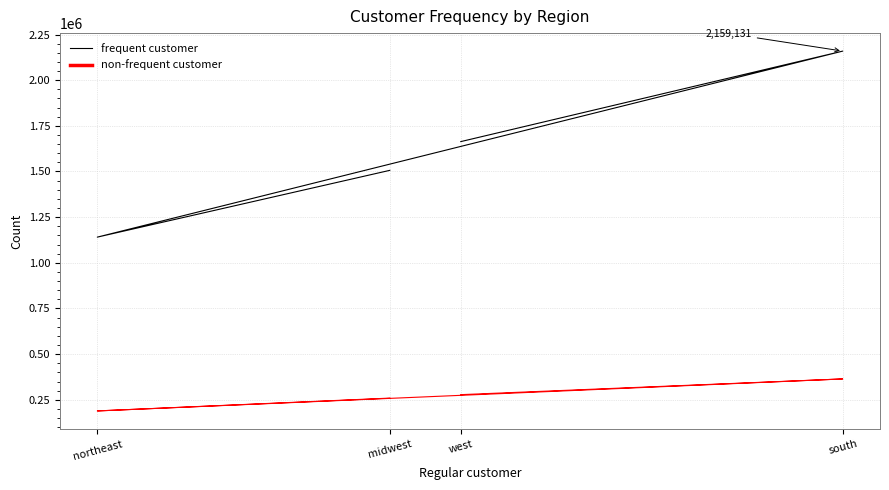

Where is the first local minimum?

northeast